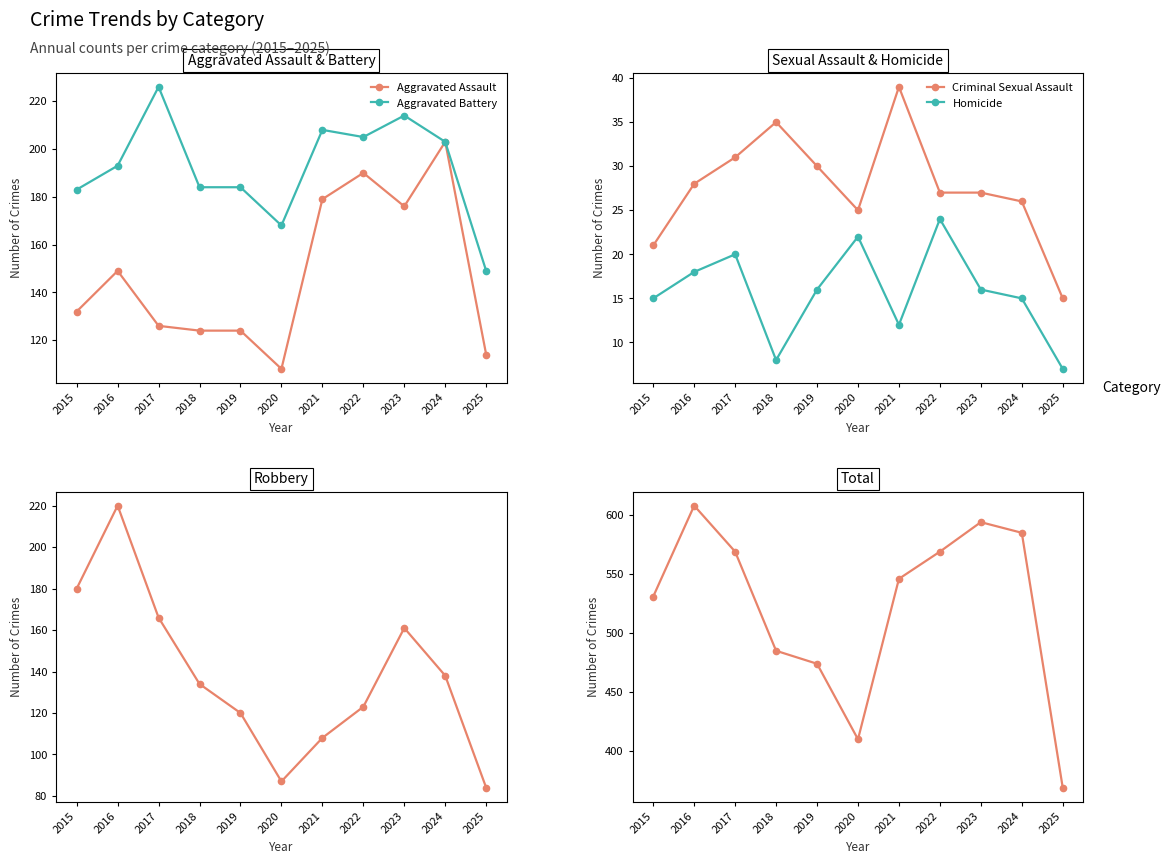

How many interior local peaks does the Total series have?

2